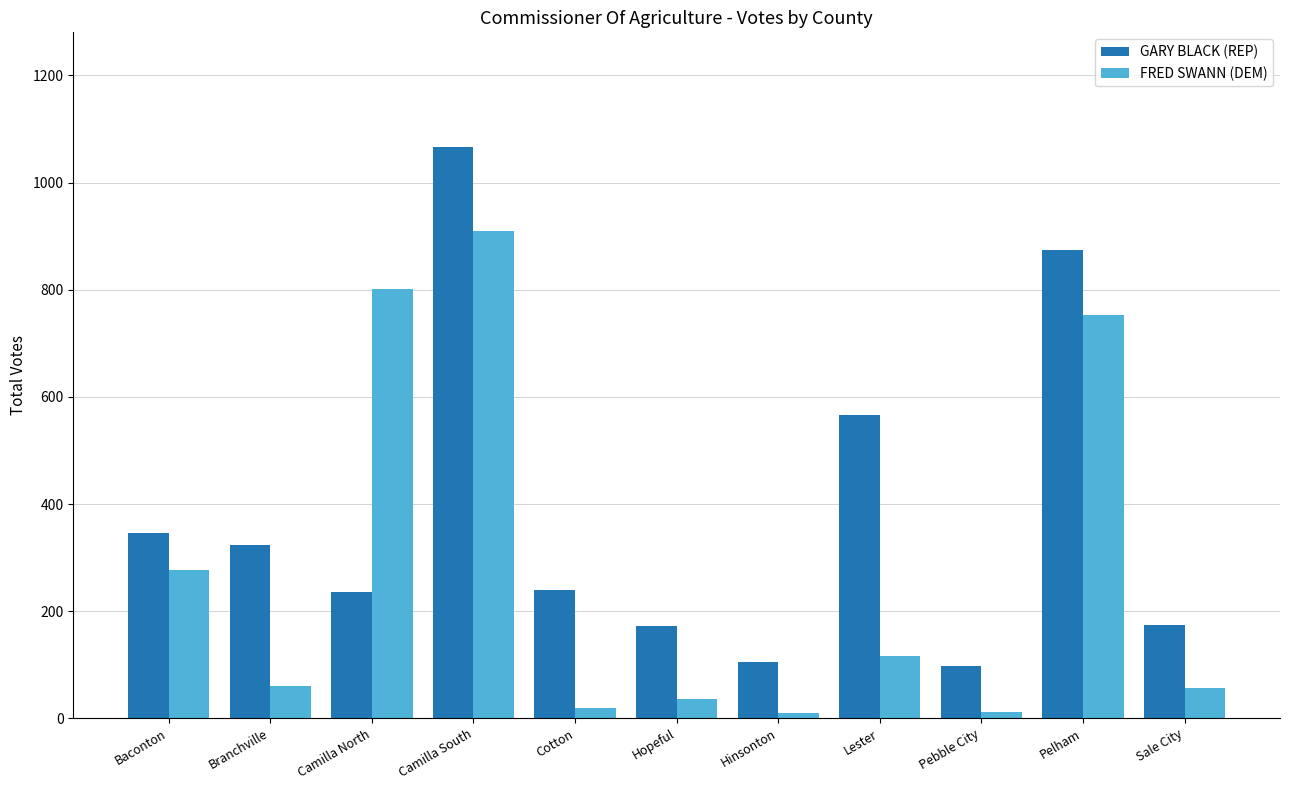

What is the difference between the maximum and minimum values in the FRED SWANN (DEM) series?

900